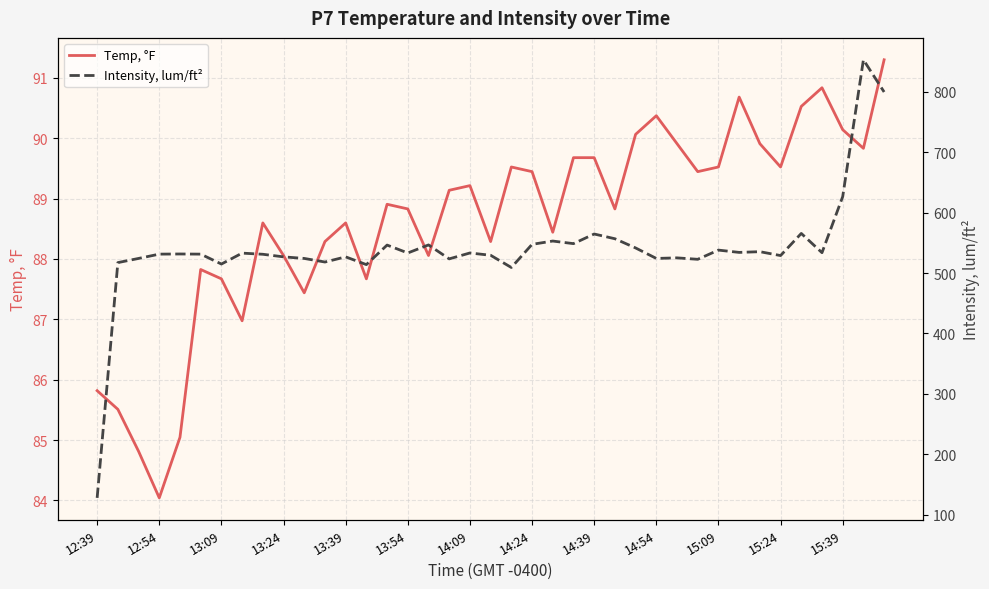

What is the highest value of the Temp, °F series?

91.3